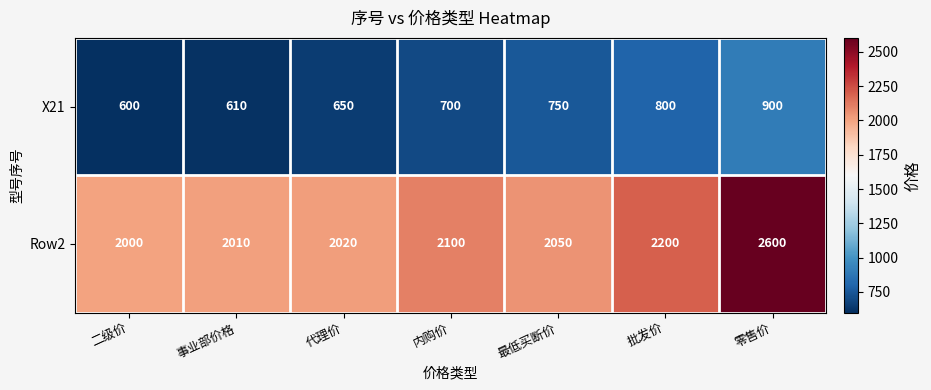

Reading left to right, extract all data points from this chart.

X21: 二级价=600	事业部价格=610	代理价=650	内购价=700	最低买断价=750	批发价=800	零售价=900
Row2: 二级价=2000	事业部价格=2010	代理价=2020	内购价=2100	最低买断价=2050	批发价=2200	零售价=2600